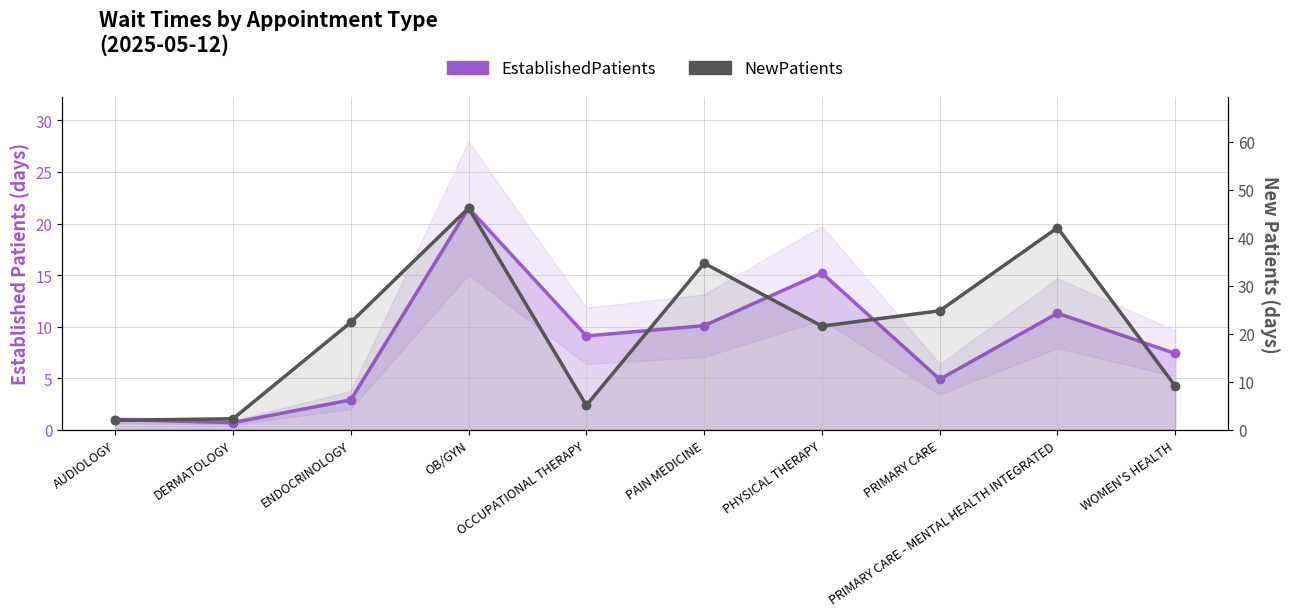

Is this an area chart (filled region under the line)?

No